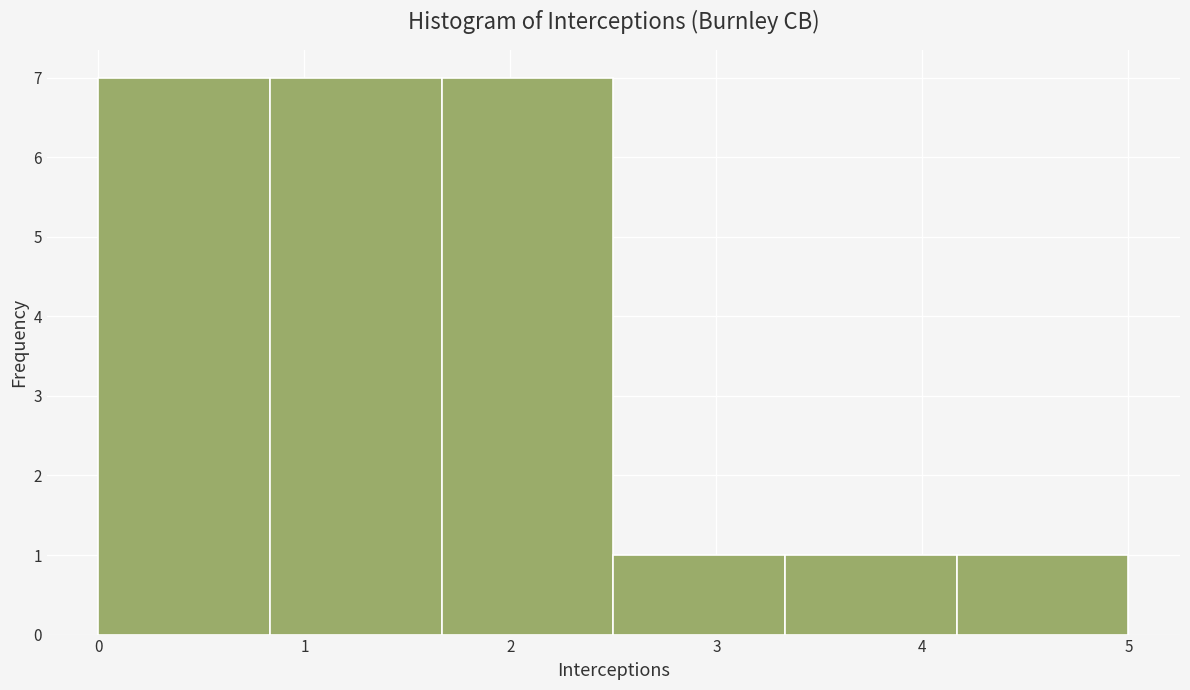

How tall is the bar that spans 0.8 to 1.7 on the x-axis? Neither the bar edges nor the heights are printed on the chart, so give them approximately, as read against the axes.

7